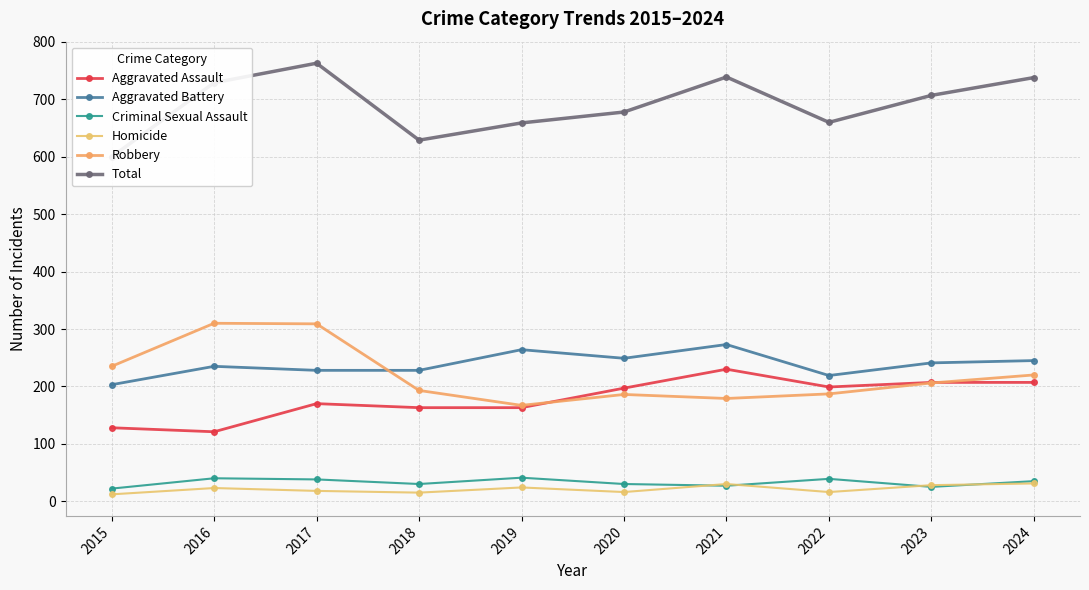

How many data points in Robbery are less than 206?

5